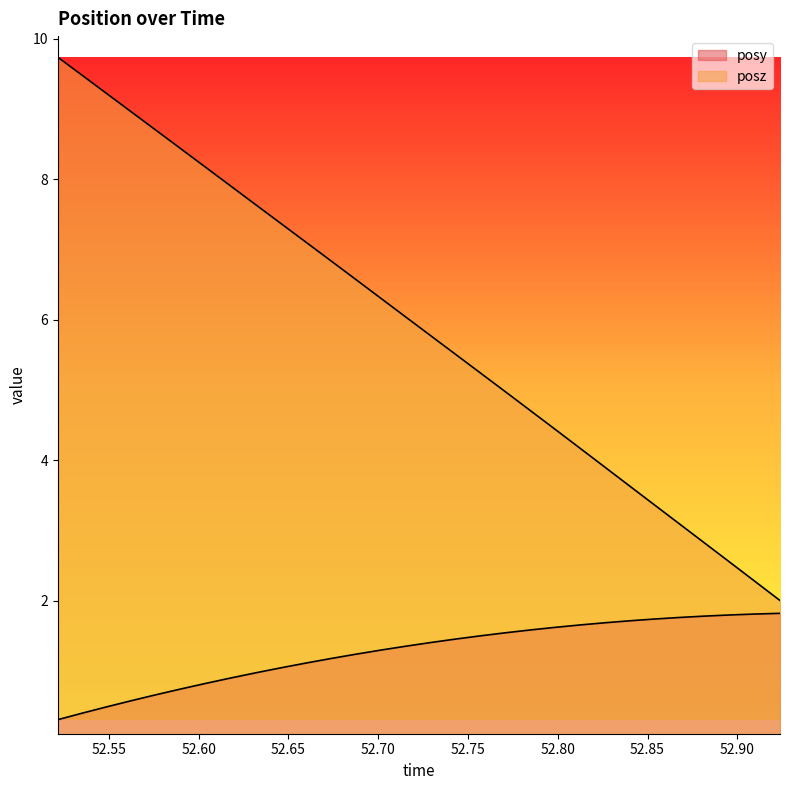

What is the lowest value of the posy series?

0.3